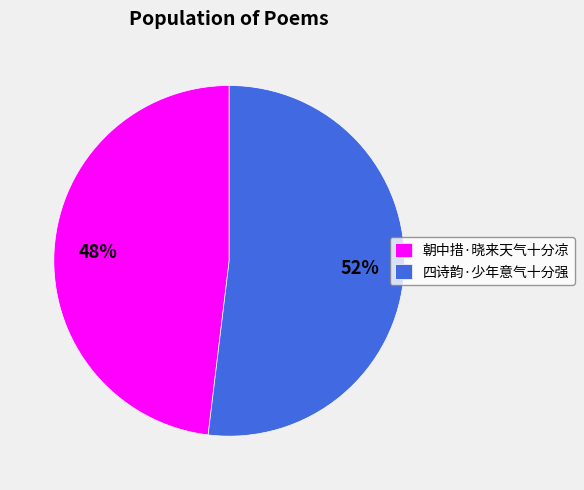

How many segments does this pie chart have?

2